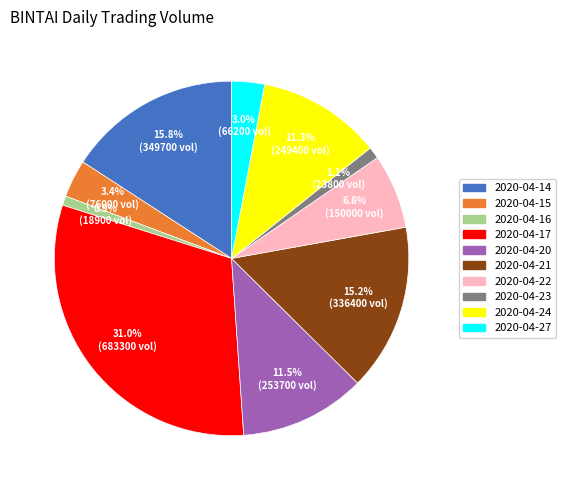

Count the number of slices in the pie.

10